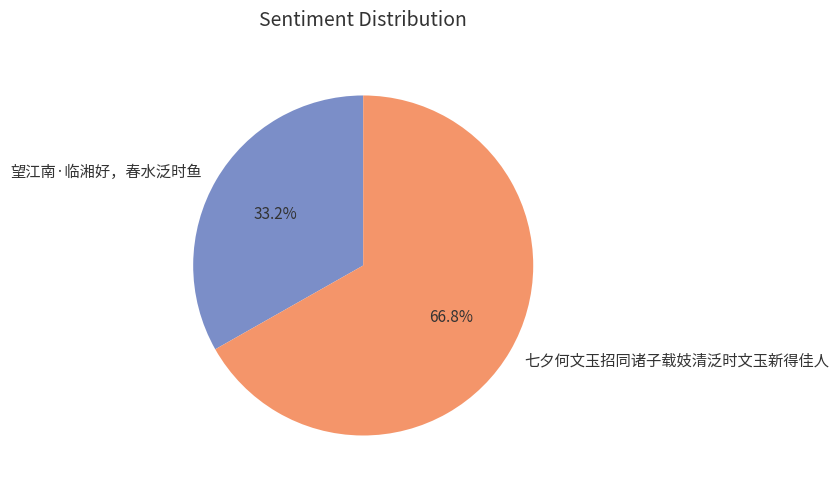

Which category has the smallest portion of the pie?

望江南·临湘好，春水泛时鱼